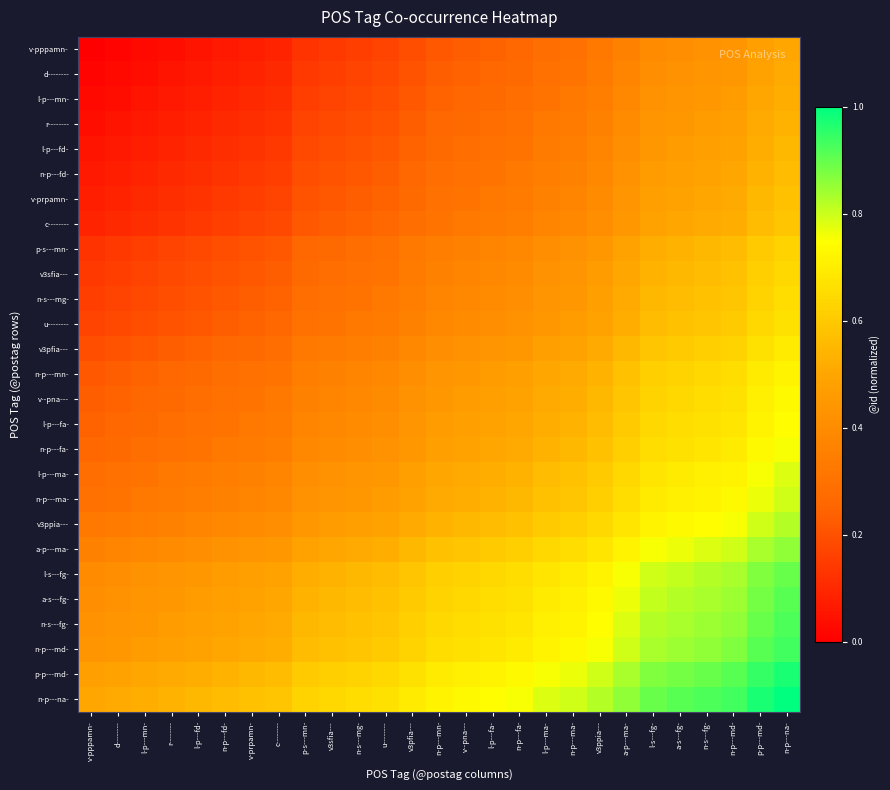

Reading left to right, extract all data points from this chart.

v-pppamn-: v-pppamn-=0.0	d--------=0.0	l-p---mn-=0.0	r--------=0.0	l-p---fd-=0.1	n-p---fd-=0.1	v-prpamn-=0.1	c--------=0.1	p-s---mn-=0.1	v3sfia---=0.1	n-s---mg-=0.2	u--------=0.2	v3pfia---=0.2	n-p---mn-=0.2	v--pna---=0.2	l-p---fa-=0.2	n-p---fa-=0.3	l-p---ma-=0.3	n-p---ma-=0.3	v3ppia---=0.3	a-p---ma-=0.4	l-s---fg-=0.4	a-s---fg-=0.4	n-s---fg-=0.4	n-p---md-=0.4	p-p---md-=0.5	n-p---na-=0.5
d--------: v-pppamn-=0.0	d--------=0.0	l-p---mn-=0.0	r--------=0.1	l-p---fd-=0.1	n-p---fd-=0.1	v-prpamn-=0.1	c--------=0.1	p-s---mn-=0.1	v3sfia---=0.2	n-s---mg-=0.2	u--------=0.2	v3pfia---=0.2	n-p---mn-=0.2	v--pna---=0.2	l-p---fa-=0.3	n-p---fa-=0.3	l-p---ma-=0.3	n-p---ma-=0.3	v3ppia---=0.3	a-p---ma-=0.4	l-s---fg-=0.4	a-s---fg-=0.4	n-s---fg-=0.4	n-p---md-=0.4	p-p---md-=0.5	n-p---na-=0.5
l-p---mn-: v-pppamn-=0.0	d--------=0.0	l-p---mn-=0.1	r--------=0.1	l-p---fd-=0.1	n-p---fd-=0.1	v-prpamn-=0.1	c--------=0.1	p-s---mn-=0.2	v3sfia---=0.2	n-s---mg-=0.2	u--------=0.2	v3pfia---=0.2	n-p---mn-=0.2	v--pna---=0.3	l-p---fa-=0.3	n-p---fa-=0.3	l-p---ma-=0.3	n-p---ma-=0.3	v3ppia---=0.3	a-p---ma-=0.4	l-s---fg-=0.4	a-s---fg-=0.4	n-s---fg-=0.4	n-p---md-=0.5	p-p---md-=0.5	n-p---na-=0.5
r--------: v-pppamn-=0.0	d--------=0.1	l-p---mn-=0.1	r--------=0.1	l-p---fd-=0.1	n-p---fd-=0.1	v-prpamn-=0.1	c--------=0.1	p-s---mn-=0.2	v3sfia---=0.2	n-s---mg-=0.2	u--------=0.2	v3pfia---=0.2	n-p---mn-=0.3	v--pna---=0.3	l-p---fa-=0.3	n-p---fa-=0.3	l-p---ma-=0.3	n-p---ma-=0.3	v3ppia---=0.4	a-p---ma-=0.4	l-s---fg-=0.4	a-s---fg-=0.4	n-s---fg-=0.5	n-p---md-=0.5	p-p---md-=0.5	n-p---na-=0.5
l-p---fd-: v-pppamn-=0.1	d--------=0.1	l-p---mn-=0.1	r--------=0.1	l-p---fd-=0.1	n-p---fd-=0.1	v-prpamn-=0.1	c--------=0.1	p-s---mn-=0.2	v3sfia---=0.2	n-s---mg-=0.2	u--------=0.2	v3pfia---=0.2	n-p---mn-=0.3	v--pna---=0.3	l-p---fa-=0.3	n-p---fa-=0.3	l-p---ma-=0.3	n-p---ma-=0.3	v3ppia---=0.4	a-p---ma-=0.4	l-s---fg-=0.4	a-s---fg-=0.5	n-s---fg-=0.5	n-p---md-=0.5	p-p---md-=0.5	n-p---na-=0.6
n-p---fd-: v-pppamn-=0.1	d--------=0.1	l-p---mn-=0.1	r--------=0.1	l-p---fd-=0.1	n-p---fd-=0.1	v-prpamn-=0.1	c--------=0.2	p-s---mn-=0.2	v3sfia---=0.2	n-s---mg-=0.2	u--------=0.2	v3pfia---=0.3	n-p---mn-=0.3	v--pna---=0.3	l-p---fa-=0.3	n-p---fa-=0.3	l-p---ma-=0.3	n-p---ma-=0.4	v3ppia---=0.4	a-p---ma-=0.4	l-s---fg-=0.5	a-s---fg-=0.5	n-s---fg-=0.5	n-p---md-=0.5	p-p---md-=0.5	n-p---na-=0.6
v-prpamn-: v-pppamn-=0.1	d--------=0.1	l-p---mn-=0.1	r--------=0.1	l-p---fd-=0.1	n-p---fd-=0.1	v-prpamn-=0.2	c--------=0.2	p-s---mn-=0.2	v3sfia---=0.2	n-s---mg-=0.2	u--------=0.2	v3pfia---=0.3	n-p---mn-=0.3	v--pna---=0.3	l-p---fa-=0.3	n-p---fa-=0.3	l-p---ma-=0.4	n-p---ma-=0.4	v3ppia---=0.4	a-p---ma-=0.4	l-s---fg-=0.5	a-s---fg-=0.5	n-s---fg-=0.5	n-p---md-=0.5	p-p---md-=0.6	n-p---na-=0.6
c--------: v-pppamn-=0.1	d--------=0.1	l-p---mn-=0.1	r--------=0.1	l-p---fd-=0.1	n-p---fd-=0.2	v-prpamn-=0.2	c--------=0.2	p-s---mn-=0.2	v3sfia---=0.2	n-s---mg-=0.2	u--------=0.3	v3pfia---=0.3	n-p---mn-=0.3	v--pna---=0.3	l-p---fa-=0.3	n-p---fa-=0.3	l-p---ma-=0.4	n-p---ma-=0.4	v3ppia---=0.4	a-p---ma-=0.4	l-s---fg-=0.5	a-s---fg-=0.5	n-s---fg-=0.5	n-p---md-=0.5	p-p---md-=0.6	n-p---na-=0.6
p-s---mn-: v-pppamn-=0.1	d--------=0.1	l-p---mn-=0.2	r--------=0.2	l-p---fd-=0.2	n-p---fd-=0.2	v-prpamn-=0.2	c--------=0.2	p-s---mn-=0.3	v3sfia---=0.3	n-s---mg-=0.3	u--------=0.3	v3pfia---=0.3	n-p---mn-=0.3	v--pna---=0.4	l-p---fa-=0.4	n-p---fa-=0.4	l-p---ma-=0.4	n-p---ma-=0.4	v3ppia---=0.4	a-p---ma-=0.5	l-s---fg-=0.5	a-s---fg-=0.5	n-s---fg-=0.6	n-p---md-=0.6	p-p---md-=0.6	n-p---na-=0.6
v3sfia---: v-pppamn-=0.1	d--------=0.2	l-p---mn-=0.2	r--------=0.2	l-p---fd-=0.2	n-p---fd-=0.2	v-prpamn-=0.2	c--------=0.2	p-s---mn-=0.3	v3sfia---=0.3	n-s---mg-=0.3	u--------=0.3	v3pfia---=0.3	n-p---mn-=0.4	v--pna---=0.4	l-p---fa-=0.4	n-p---fa-=0.4	l-p---ma-=0.4	n-p---ma-=0.4	v3ppia---=0.5	a-p---ma-=0.5	l-s---fg-=0.5	a-s---fg-=0.6	n-s---fg-=0.6	n-p---md-=0.6	p-p---md-=0.6	n-p---na-=0.6
n-s---mg-: v-pppamn-=0.2	d--------=0.2	l-p---mn-=0.2	r--------=0.2	l-p---fd-=0.2	n-p---fd-=0.2	v-prpamn-=0.2	c--------=0.2	p-s---mn-=0.3	v3sfia---=0.3	n-s---mg-=0.3	u--------=0.3	v3pfia---=0.3	n-p---mn-=0.4	v--pna---=0.4	l-p---fa-=0.4	n-p---fa-=0.4	l-p---ma-=0.4	n-p---ma-=0.4	v3ppia---=0.5	a-p---ma-=0.5	l-s---fg-=0.6	a-s---fg-=0.6	n-s---fg-=0.6	n-p---md-=0.6	p-p---md-=0.6	n-p---na-=0.7
u--------: v-pppamn-=0.2	d--------=0.2	l-p---mn-=0.2	r--------=0.2	l-p---fd-=0.2	n-p---fd-=0.2	v-prpamn-=0.2	c--------=0.3	p-s---mn-=0.3	v3sfia---=0.3	n-s---mg-=0.3	u--------=0.3	v3pfia---=0.4	n-p---mn-=0.4	v--pna---=0.4	l-p---fa-=0.4	n-p---fa-=0.4	l-p---ma-=0.4	n-p---ma-=0.5	v3ppia---=0.5	a-p---ma-=0.5	l-s---fg-=0.6	a-s---fg-=0.6	n-s---fg-=0.6	n-p---md-=0.6	p-p---md-=0.6	n-p---na-=0.7
v3pfia---: v-pppamn-=0.2	d--------=0.2	l-p---mn-=0.2	r--------=0.2	l-p---fd-=0.2	n-p---fd-=0.3	v-prpamn-=0.3	c--------=0.3	p-s---mn-=0.3	v3sfia---=0.3	n-s---mg-=0.3	u--------=0.4	v3pfia---=0.4	n-p---mn-=0.4	v--pna---=0.4	l-p---fa-=0.4	n-p---fa-=0.4	l-p---ma-=0.5	n-p---ma-=0.5	v3ppia---=0.5	a-p---ma-=0.6	l-s---fg-=0.6	a-s---fg-=0.6	n-s---fg-=0.6	n-p---md-=0.6	p-p---md-=0.7	n-p---na-=0.7
n-p---mn-: v-pppamn-=0.2	d--------=0.2	l-p---mn-=0.2	r--------=0.3	l-p---fd-=0.3	n-p---fd-=0.3	v-prpamn-=0.3	c--------=0.3	p-s---mn-=0.3	v3sfia---=0.4	n-s---mg-=0.4	u--------=0.4	v3pfia---=0.4	n-p---mn-=0.4	v--pna---=0.4	l-p---fa-=0.5	n-p---fa-=0.5	l-p---ma-=0.5	n-p---ma-=0.5	v3ppia---=0.5	a-p---ma-=0.6	l-s---fg-=0.6	a-s---fg-=0.6	n-s---fg-=0.6	n-p---md-=0.7	p-p---md-=0.7	n-p---na-=0.7
v--pna---: v-pppamn-=0.2	d--------=0.2	l-p---mn-=0.3	r--------=0.3	l-p---fd-=0.3	n-p---fd-=0.3	v-prpamn-=0.3	c--------=0.3	p-s---mn-=0.4	v3sfia---=0.4	n-s---mg-=0.4	u--------=0.4	v3pfia---=0.4	n-p---mn-=0.4	v--pna---=0.5	l-p---fa-=0.5	n-p---fa-=0.5	l-p---ma-=0.5	n-p---ma-=0.5	v3ppia---=0.6	a-p---ma-=0.6	l-s---fg-=0.6	a-s---fg-=0.6	n-s---fg-=0.7	n-p---md-=0.7	p-p---md-=0.7	n-p---na-=0.7
l-p---fa-: v-pppamn-=0.2	d--------=0.3	l-p---mn-=0.3	r--------=0.3	l-p---fd-=0.3	n-p---fd-=0.3	v-prpamn-=0.3	c--------=0.3	p-s---mn-=0.4	v3sfia---=0.4	n-s---mg-=0.4	u--------=0.4	v3pfia---=0.4	n-p---mn-=0.5	v--pna---=0.5	l-p---fa-=0.5	n-p---fa-=0.5	l-p---ma-=0.5	n-p---ma-=0.5	v3ppia---=0.6	a-p---ma-=0.6	l-s---fg-=0.6	a-s---fg-=0.7	n-s---fg-=0.7	n-p---md-=0.7	p-p---md-=0.7	n-p---na-=0.7
n-p---fa-: v-pppamn-=0.3	d--------=0.3	l-p---mn-=0.3	r--------=0.3	l-p---fd-=0.3	n-p---fd-=0.3	v-prpamn-=0.3	c--------=0.3	p-s---mn-=0.4	v3sfia---=0.4	n-s---mg-=0.4	u--------=0.4	v3pfia---=0.4	n-p---mn-=0.5	v--pna---=0.5	l-p---fa-=0.5	n-p---fa-=0.5	l-p---ma-=0.5	n-p---ma-=0.6	v3ppia---=0.6	a-p---ma-=0.6	l-s---fg-=0.7	a-s---fg-=0.7	n-s---fg-=0.7	n-p---md-=0.7	p-p---md-=0.7	n-p---na-=0.8
l-p---ma-: v-pppamn-=0.3	d--------=0.3	l-p---mn-=0.3	r--------=0.3	l-p---fd-=0.3	n-p---fd-=0.3	v-prpamn-=0.4	c--------=0.4	p-s---mn-=0.4	v3sfia---=0.4	n-s---mg-=0.4	u--------=0.4	v3pfia---=0.5	n-p---mn-=0.5	v--pna---=0.5	l-p---fa-=0.5	n-p---fa-=0.5	l-p---ma-=0.6	n-p---ma-=0.6	v3ppia---=0.6	a-p---ma-=0.6	l-s---fg-=0.7	a-s---fg-=0.7	n-s---fg-=0.7	n-p---md-=0.7	p-p---md-=0.8	n-p---na-=0.8
n-p---ma-: v-pppamn-=0.3	d--------=0.3	l-p---mn-=0.3	r--------=0.3	l-p---fd-=0.3	n-p---fd-=0.4	v-prpamn-=0.4	c--------=0.4	p-s---mn-=0.4	v3sfia---=0.4	n-s---mg-=0.4	u--------=0.5	v3pfia---=0.5	n-p---mn-=0.5	v--pna---=0.5	l-p---fa-=0.5	n-p---fa-=0.6	l-p---ma-=0.6	n-p---ma-=0.6	v3ppia---=0.6	a-p---ma-=0.7	l-s---fg-=0.7	a-s---fg-=0.7	n-s---fg-=0.7	n-p---md-=0.7	p-p---md-=0.8	n-p---na-=0.8
v3ppia---: v-pppamn-=0.3	d--------=0.3	l-p---mn-=0.3	r--------=0.4	l-p---fd-=0.4	n-p---fd-=0.4	v-prpamn-=0.4	c--------=0.4	p-s---mn-=0.4	v3sfia---=0.5	n-s---mg-=0.5	u--------=0.5	v3pfia---=0.5	n-p---mn-=0.5	v--pna---=0.6	l-p---fa-=0.6	n-p---fa-=0.6	l-p---ma-=0.6	n-p---ma-=0.6	v3ppia---=0.6	a-p---ma-=0.7	l-s---fg-=0.7	a-s---fg-=0.7	n-s---fg-=0.7	n-p---md-=0.8	p-p---md-=0.8	n-p---na-=0.8
a-p---ma-: v-pppamn-=0.4	d--------=0.4	l-p---mn-=0.4	r--------=0.4	l-p---fd-=0.4	n-p---fd-=0.4	v-prpamn-=0.4	c--------=0.4	p-s---mn-=0.5	v3sfia---=0.5	n-s---mg-=0.5	u--------=0.5	v3pfia---=0.6	n-p---mn-=0.6	v--pna---=0.6	l-p---fa-=0.6	n-p---fa-=0.6	l-p---ma-=0.6	n-p---ma-=0.7	v3ppia---=0.7	a-p---ma-=0.7	l-s---fg-=0.8	a-s---fg-=0.8	n-s---fg-=0.8	n-p---md-=0.8	p-p---md-=0.8	n-p---na-=0.9
l-s---fg-: v-pppamn-=0.4	d--------=0.4	l-p---mn-=0.4	r--------=0.4	l-p---fd-=0.4	n-p---fd-=0.5	v-prpamn-=0.5	c--------=0.5	p-s---mn-=0.5	v3sfia---=0.5	n-s---mg-=0.6	u--------=0.6	v3pfia---=0.6	n-p---mn-=0.6	v--pna---=0.6	l-p---fa-=0.6	n-p---fa-=0.7	l-p---ma-=0.7	n-p---ma-=0.7	v3ppia---=0.7	a-p---ma-=0.8	l-s---fg-=0.8	a-s---fg-=0.8	n-s---fg-=0.8	n-p---md-=0.8	p-p---md-=0.9	n-p---na-=0.9
a-s---fg-: v-pppamn-=0.4	d--------=0.4	l-p---mn-=0.4	r--------=0.4	l-p---fd-=0.5	n-p---fd-=0.5	v-prpamn-=0.5	c--------=0.5	p-s---mn-=0.5	v3sfia---=0.6	n-s---mg-=0.6	u--------=0.6	v3pfia---=0.6	n-p---mn-=0.6	v--pna---=0.6	l-p---fa-=0.7	n-p---fa-=0.7	l-p---ma-=0.7	n-p---ma-=0.7	v3ppia---=0.7	a-p---ma-=0.8	l-s---fg-=0.8	a-s---fg-=0.8	n-s---fg-=0.8	n-p---md-=0.8	p-p---md-=0.9	n-p---na-=0.9
n-s---fg-: v-pppamn-=0.4	d--------=0.4	l-p---mn-=0.4	r--------=0.5	l-p---fd-=0.5	n-p---fd-=0.5	v-prpamn-=0.5	c--------=0.5	p-s---mn-=0.6	v3sfia---=0.6	n-s---mg-=0.6	u--------=0.6	v3pfia---=0.6	n-p---mn-=0.6	v--pna---=0.7	l-p---fa-=0.7	n-p---fa-=0.7	l-p---ma-=0.7	n-p---ma-=0.7	v3ppia---=0.7	a-p---ma-=0.8	l-s---fg-=0.8	a-s---fg-=0.8	n-s---fg-=0.8	n-p---md-=0.9	p-p---md-=0.9	n-p---na-=0.9
n-p---md-: v-pppamn-=0.4	d--------=0.4	l-p---mn-=0.5	r--------=0.5	l-p---fd-=0.5	n-p---fd-=0.5	v-prpamn-=0.5	c--------=0.5	p-s---mn-=0.6	v3sfia---=0.6	n-s---mg-=0.6	u--------=0.6	v3pfia---=0.6	n-p---mn-=0.7	v--pna---=0.7	l-p---fa-=0.7	n-p---fa-=0.7	l-p---ma-=0.7	n-p---ma-=0.7	v3ppia---=0.8	a-p---ma-=0.8	l-s---fg-=0.8	a-s---fg-=0.8	n-s---fg-=0.9	n-p---md-=0.9	p-p---md-=0.9	n-p---na-=0.9
p-p---md-: v-pppamn-=0.5	d--------=0.5	l-p---mn-=0.5	r--------=0.5	l-p---fd-=0.5	n-p---fd-=0.5	v-prpamn-=0.6	c--------=0.6	p-s---mn-=0.6	v3sfia---=0.6	n-s---mg-=0.6	u--------=0.6	v3pfia---=0.7	n-p---mn-=0.7	v--pna---=0.7	l-p---fa-=0.7	n-p---fa-=0.7	l-p---ma-=0.8	n-p---ma-=0.8	v3ppia---=0.8	a-p---ma-=0.8	l-s---fg-=0.9	a-s---fg-=0.9	n-s---fg-=0.9	n-p---md-=0.9	p-p---md-=0.9	n-p---na-=1.0
n-p---na-: v-pppamn-=0.5	d--------=0.5	l-p---mn-=0.5	r--------=0.5	l-p---fd-=0.6	n-p---fd-=0.6	v-prpamn-=0.6	c--------=0.6	p-s---mn-=0.6	v3sfia---=0.6	n-s---mg-=0.7	u--------=0.7	v3pfia---=0.7	n-p---mn-=0.7	v--pna---=0.7	l-p---fa-=0.7	n-p---fa-=0.8	l-p---ma-=0.8	n-p---ma-=0.8	v3ppia---=0.8	a-p---ma-=0.9	l-s---fg-=0.9	a-s---fg-=0.9	n-s---fg-=0.9	n-p---md-=0.9	p-p---md-=1.0	n-p---na-=1.0